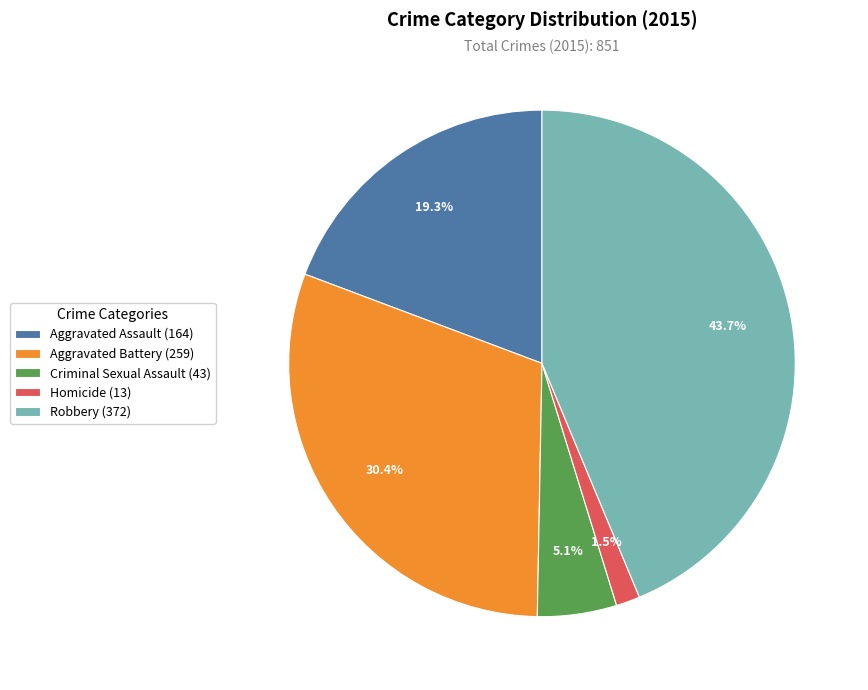

Which has a higher value, Aggravated Battery or Criminal Sexual Assault?

Aggravated Battery